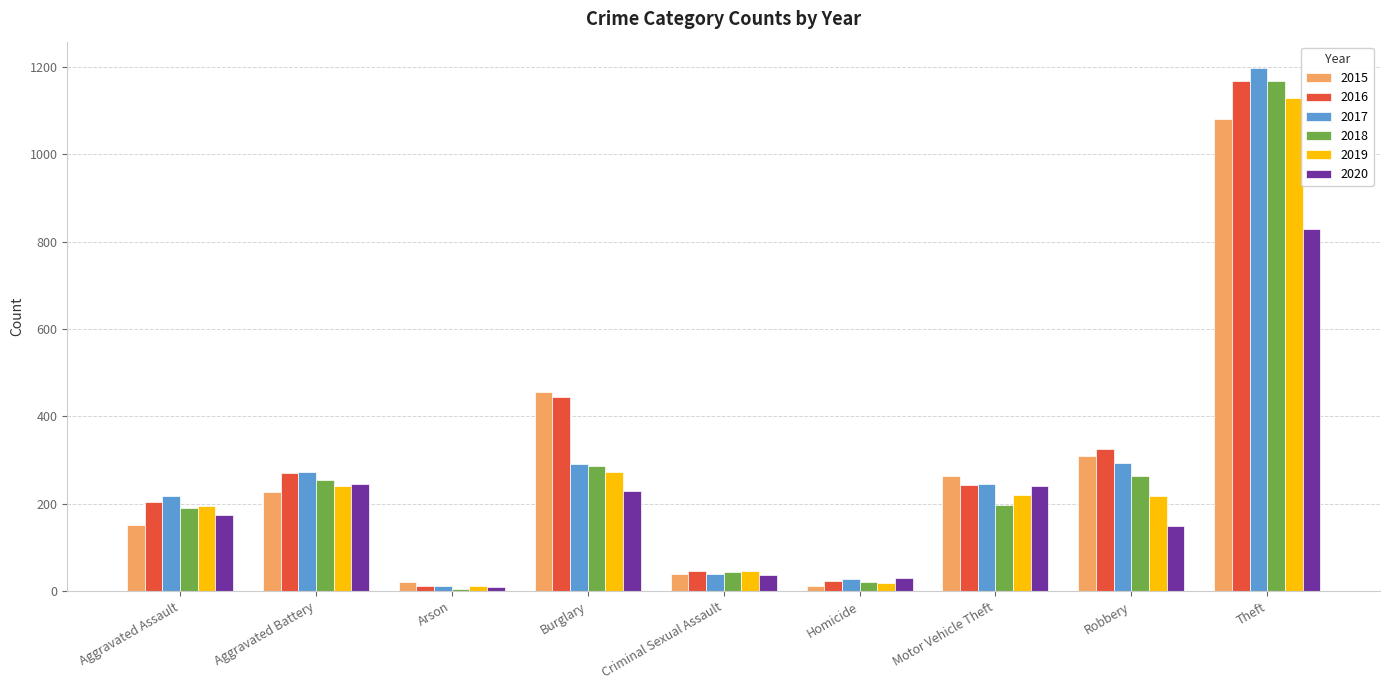

What is the total value across all series at Motor Vehicle Theft?

1410